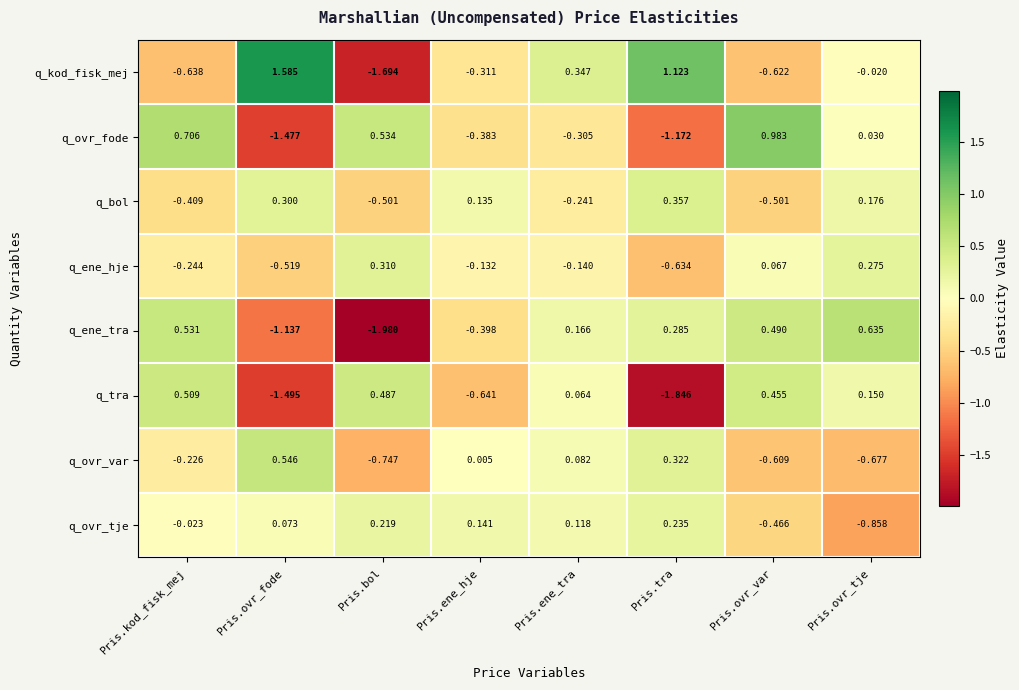

At which label does q_ovr_tje reach its minimum?

Pris.ovr_tje